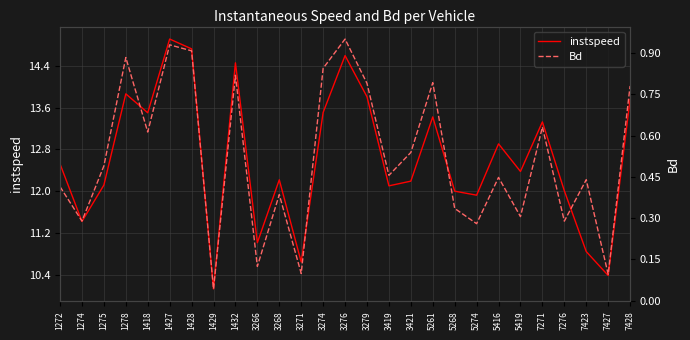

True or false: Bd and instspeed cross at least once.

False